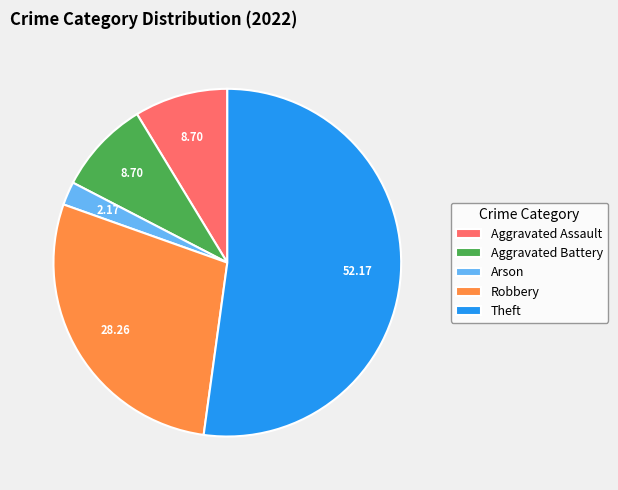

Which slice is the largest?

Theft